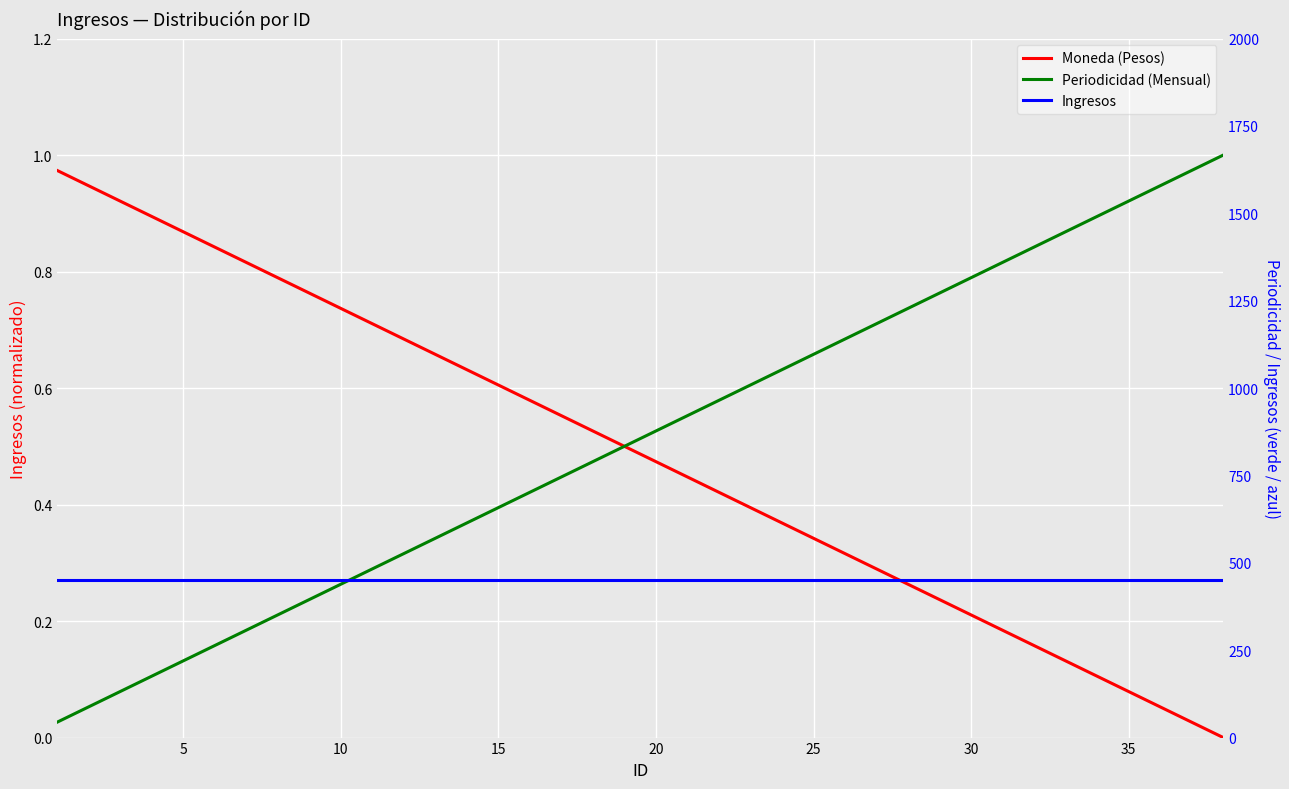

Read the Ingresos value at 25.

0.3